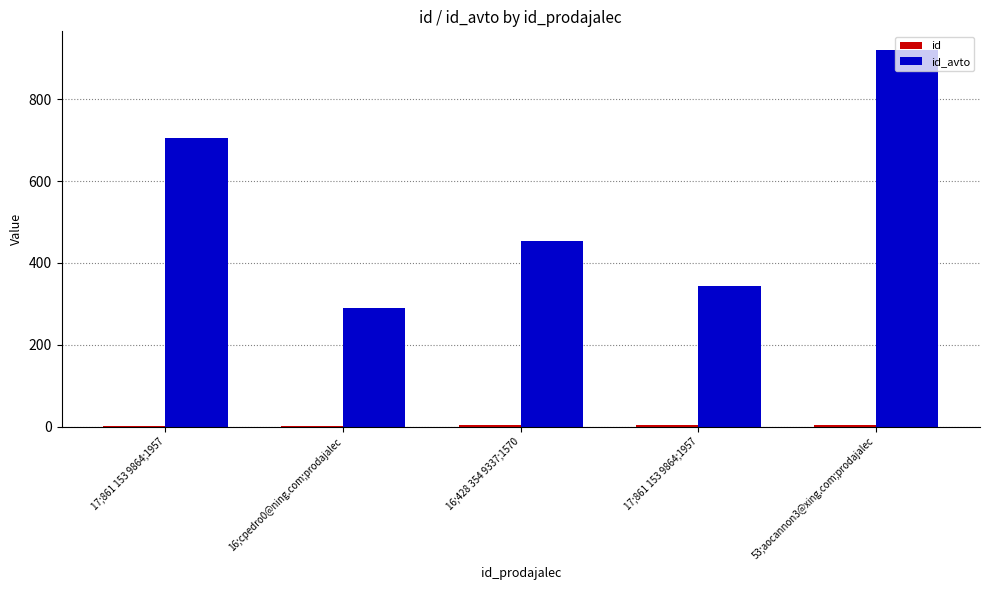

Are the bars horizontal?

No